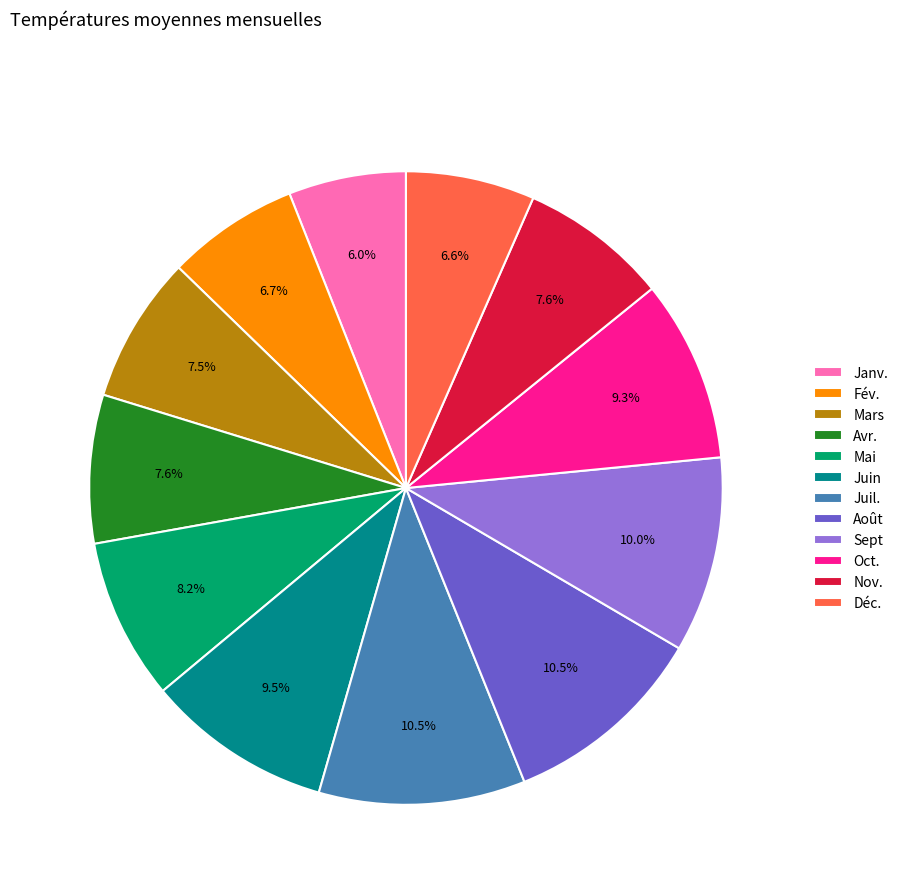

What percentage is NOT represented by Nov.?

92.4%